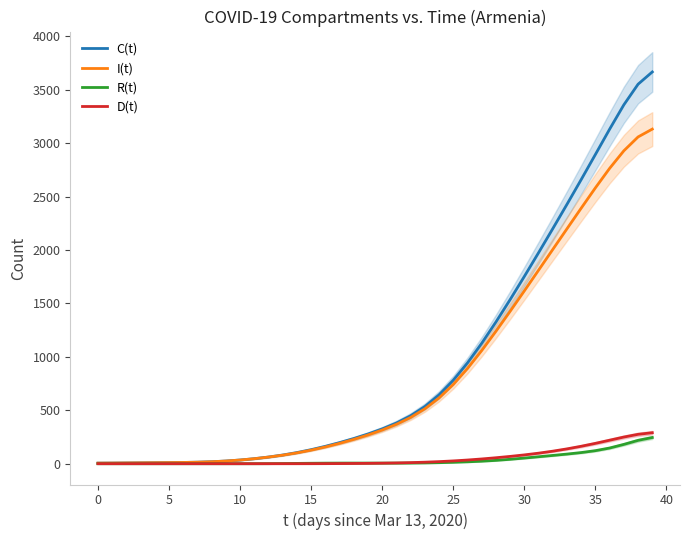

Which series has the largest total across all categories?

C(t)